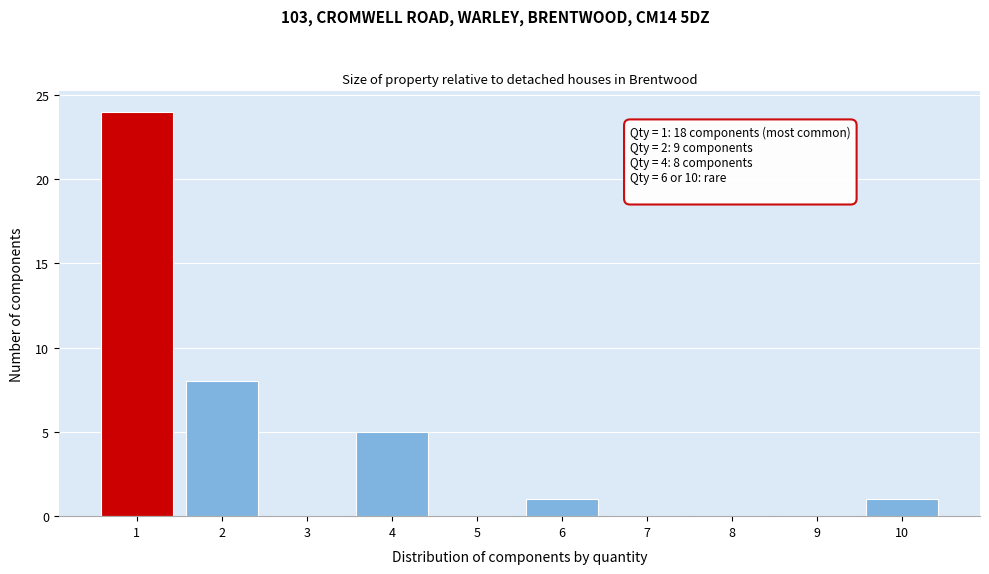

Reading right to left, extract all data points from this chart.

10=1	9=0	8=0	7=0	6=1	5=0	4=5	3=0	2=8	1=24